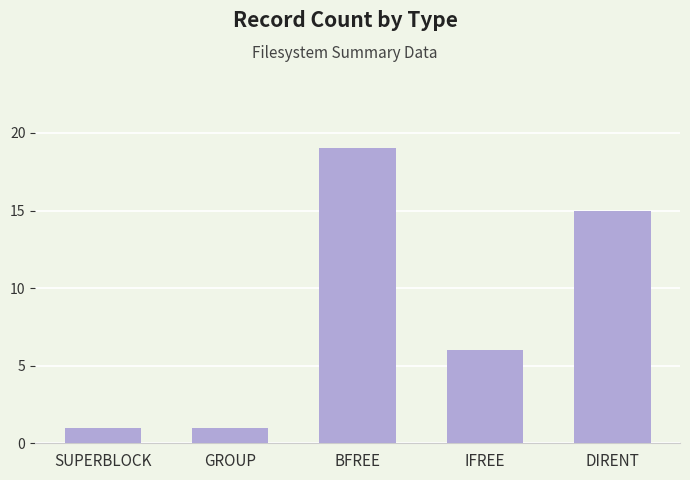

What is the minimum value shown in the chart?

1